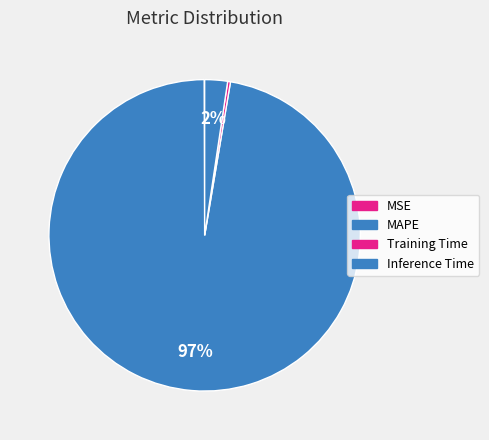

Rank the categories by value from lowest to highest.

MSE, Training Time, Inference Time, MAPE